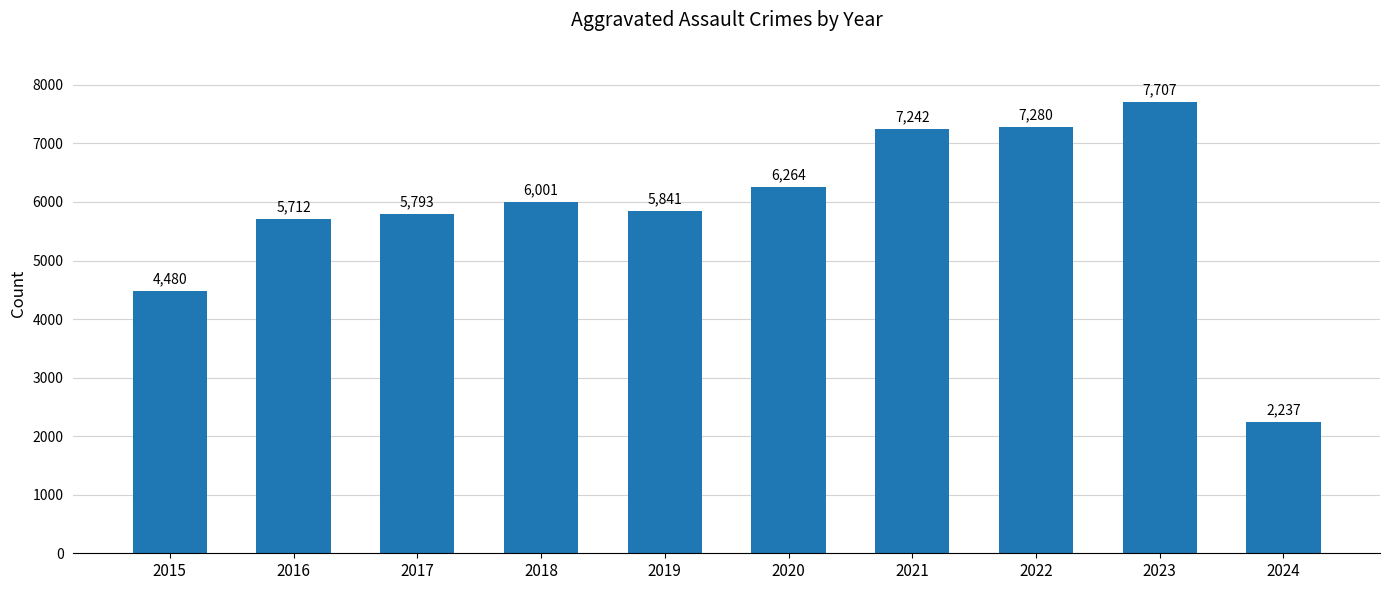

Is it true that the value at 2017 is 5793?

True